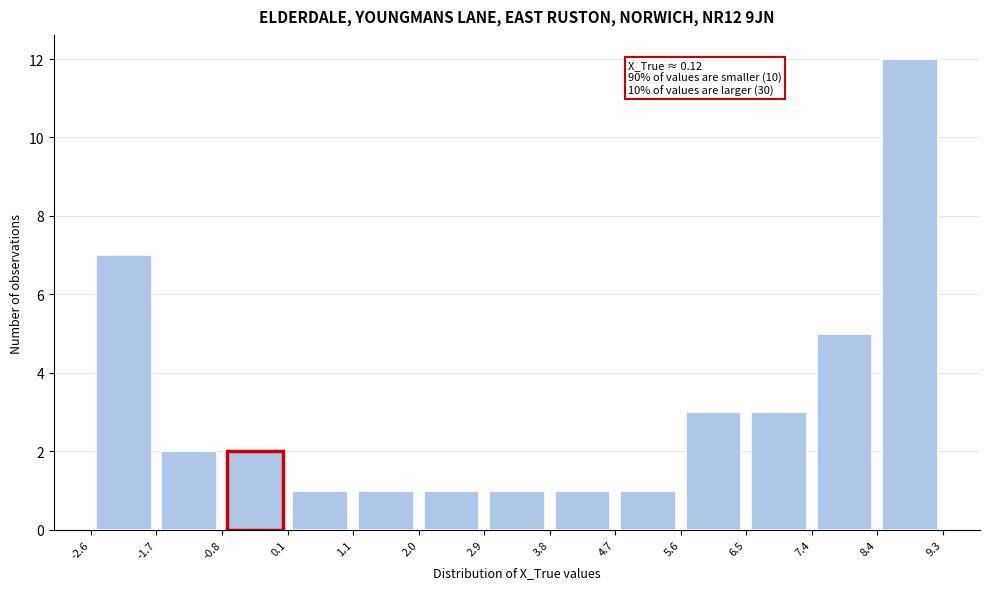

Over which range of the x-axis is the bar tallest?

8.4 to 9.3